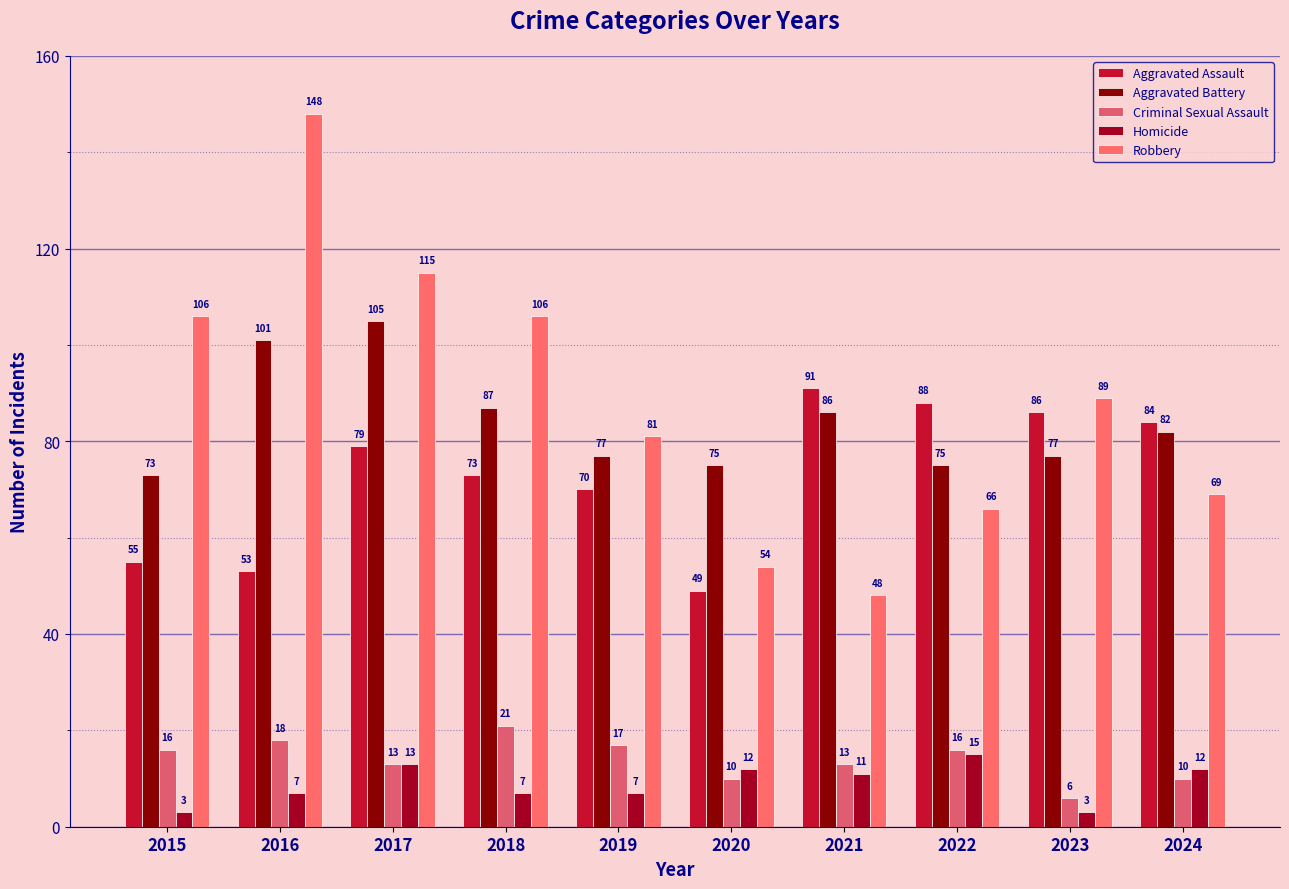

How many bars are there in total?

50